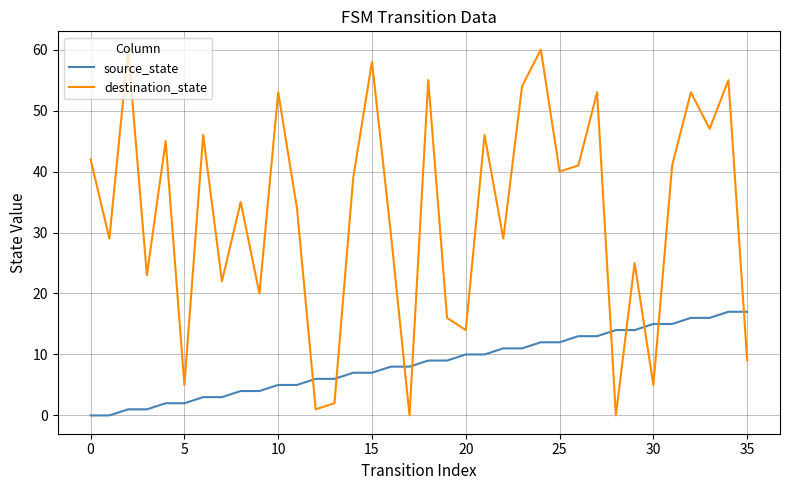

Which series has the widest spread of values?

destination_state